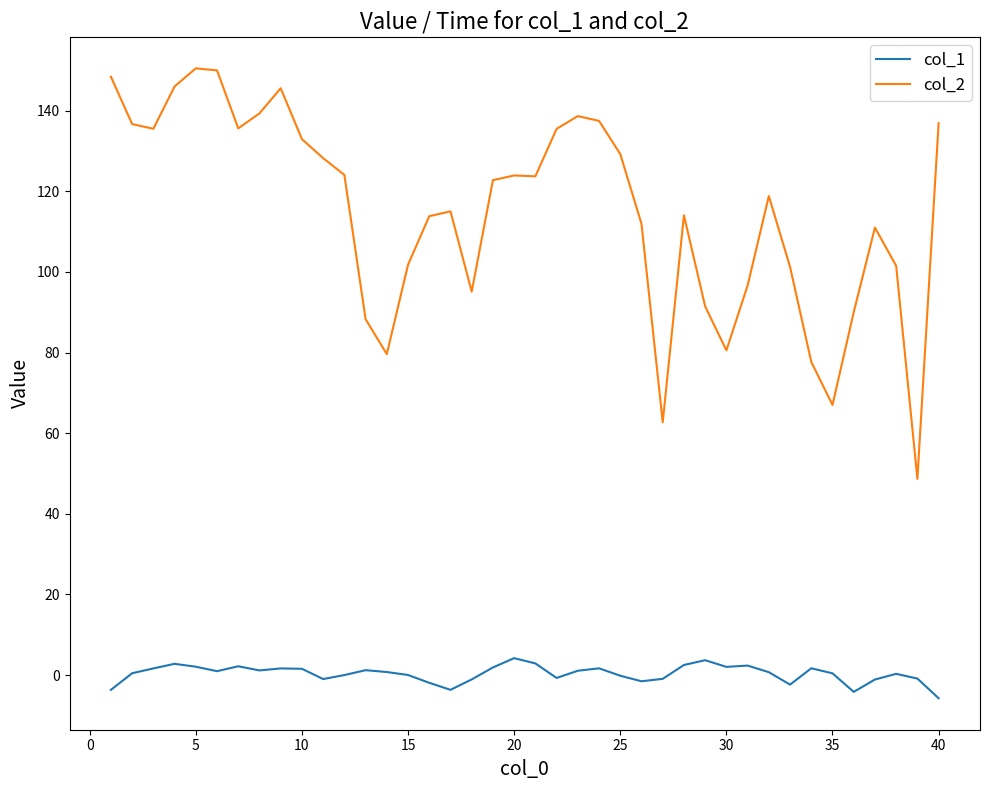

Which series has the widest spread of values?

col_2